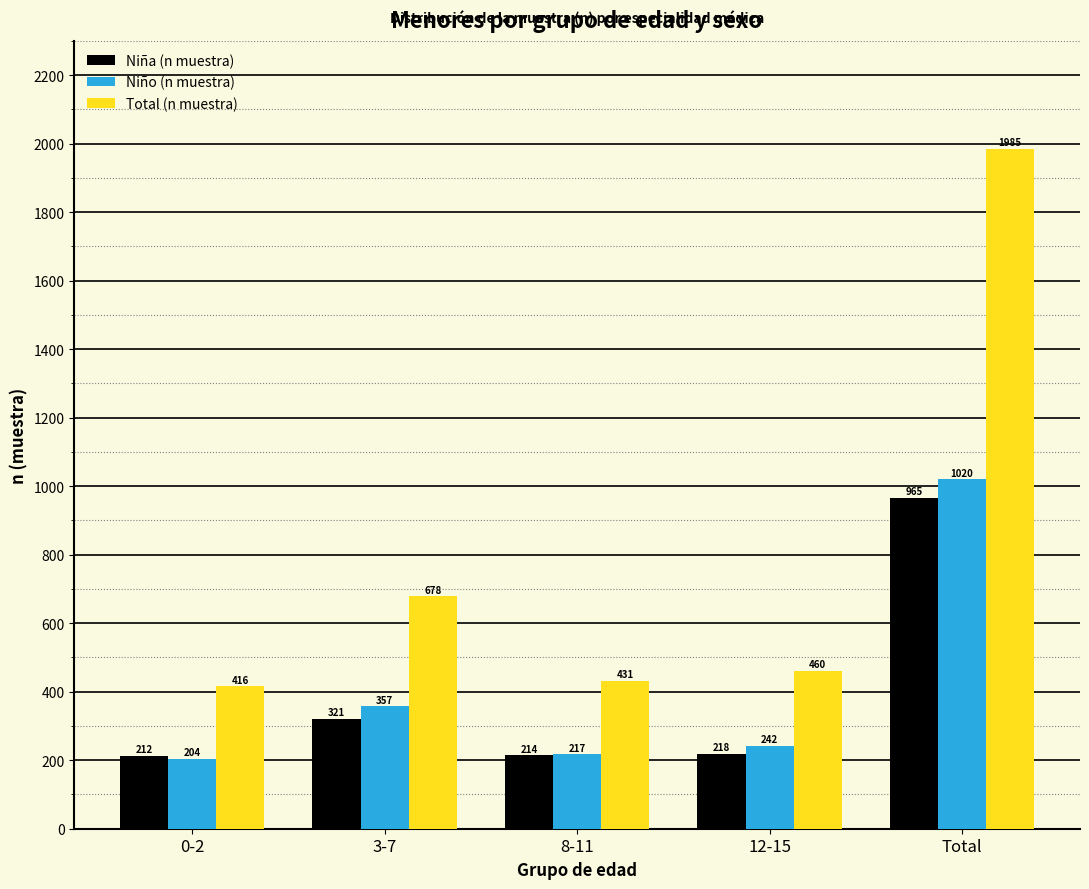

Reading left to right, list all the values displayed in this chart.

Niña (n muestra): 0-2=212	3-7=321	8-11=214	12-15=218	Total=965
Niño (n muestra): 0-2=204	3-7=357	8-11=217	12-15=242	Total=1020
Total (n muestra): 0-2=416	3-7=678	8-11=431	12-15=460	Total=1985